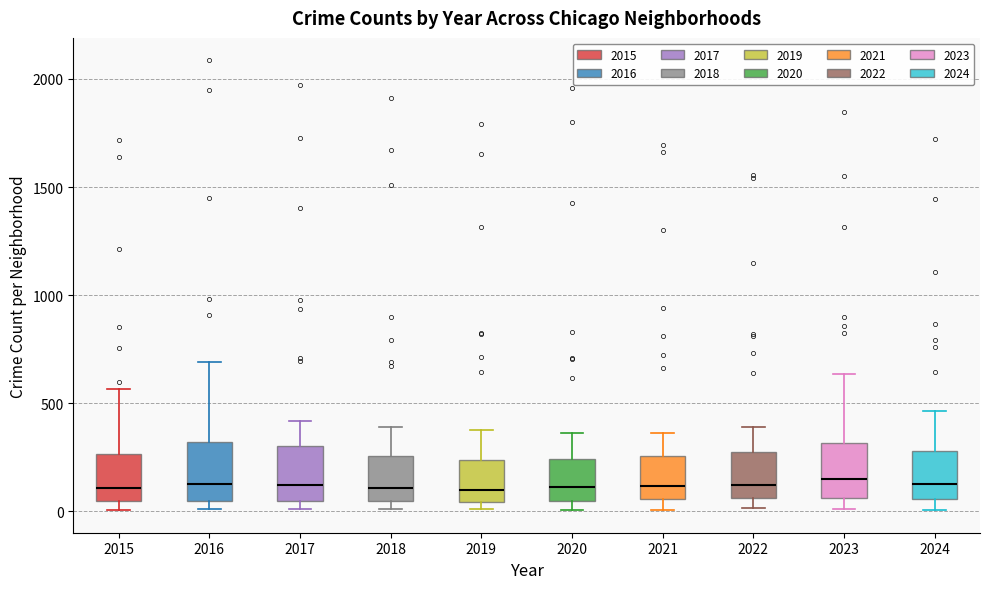

Reading left to right, transcribe this box plot: for each box, give where its median line is, the range the box spans, and where its two whiskers end, as read against the y-axis. The values are not printed on the chart, so give them approximately, as read against the axis.

2015: median 100, box 50 to 250, whiskers 0 to 550
2016: median 150, box 50 to 300, whiskers 0 to 700
2017: median 100, box 50 to 300, whiskers 0 to 400
2018: median 100, box 50 to 250, whiskers 0 to 400
2019: median 100, box 50 to 250, whiskers 0 to 400
2020: median 100, box 50 to 250, whiskers 0 to 350
2021: median 100, box 50 to 250, whiskers 0 to 350
2022: median 100, box 50 to 250, whiskers 0 to 400
2023: median 150, box 50 to 300, whiskers 0 to 650
2024: median 150, box 50 to 300, whiskers 0 to 450